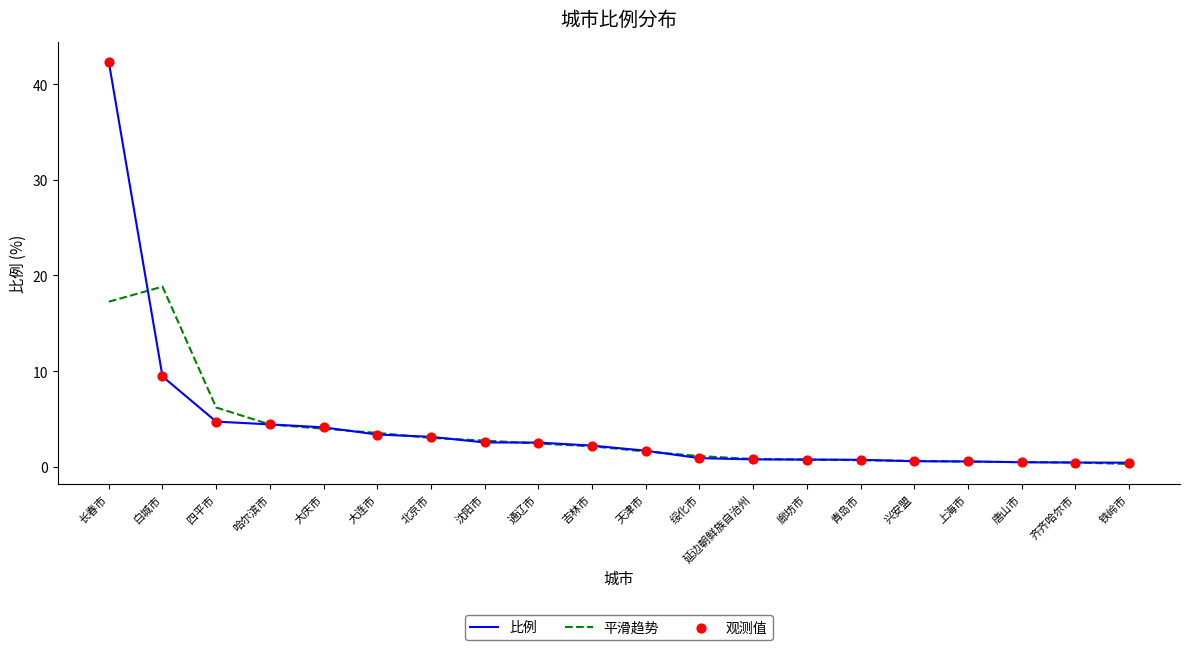

Is the value of 平滑趋势 at 哈尔滨市 greater than the value of 比例 at 吉林市?

Yes